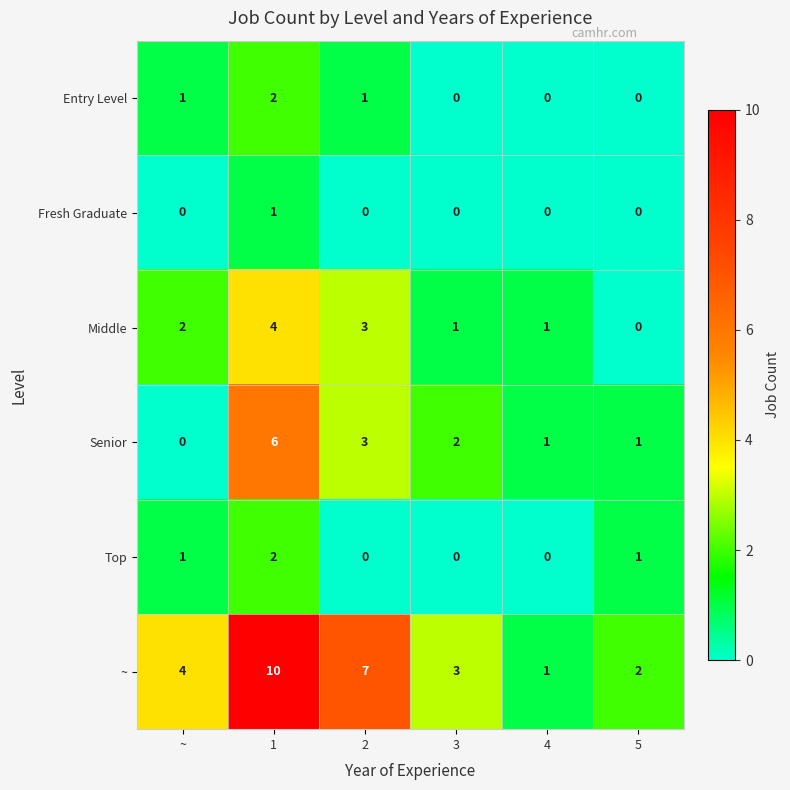

What is the highest value of the Senior series?

6